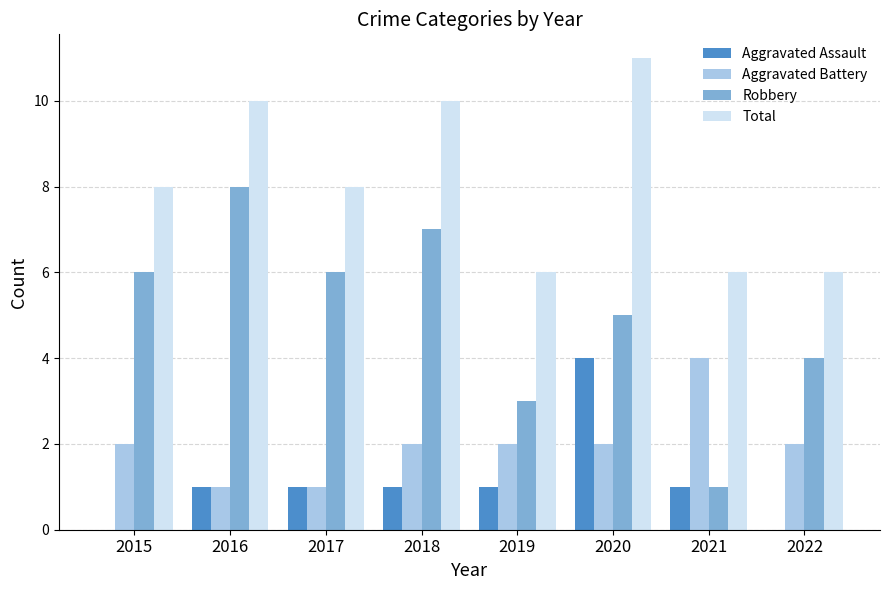

Is the value of Aggravated Assault at 2018 greater than the value of Robbery at 2019?

No